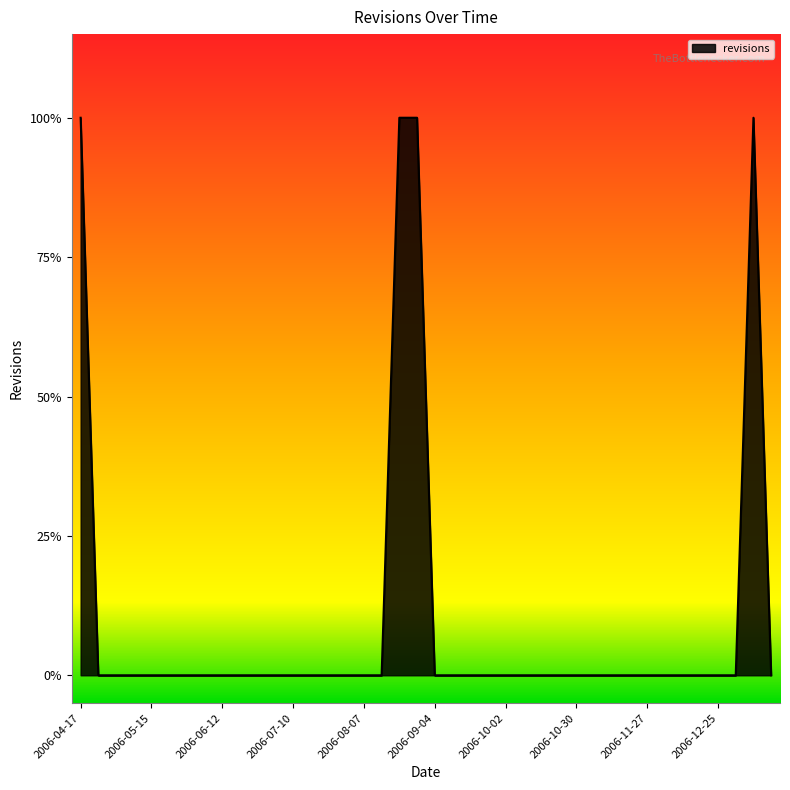

Which label corresponds to the smallest value in the chart?

2006-04-24